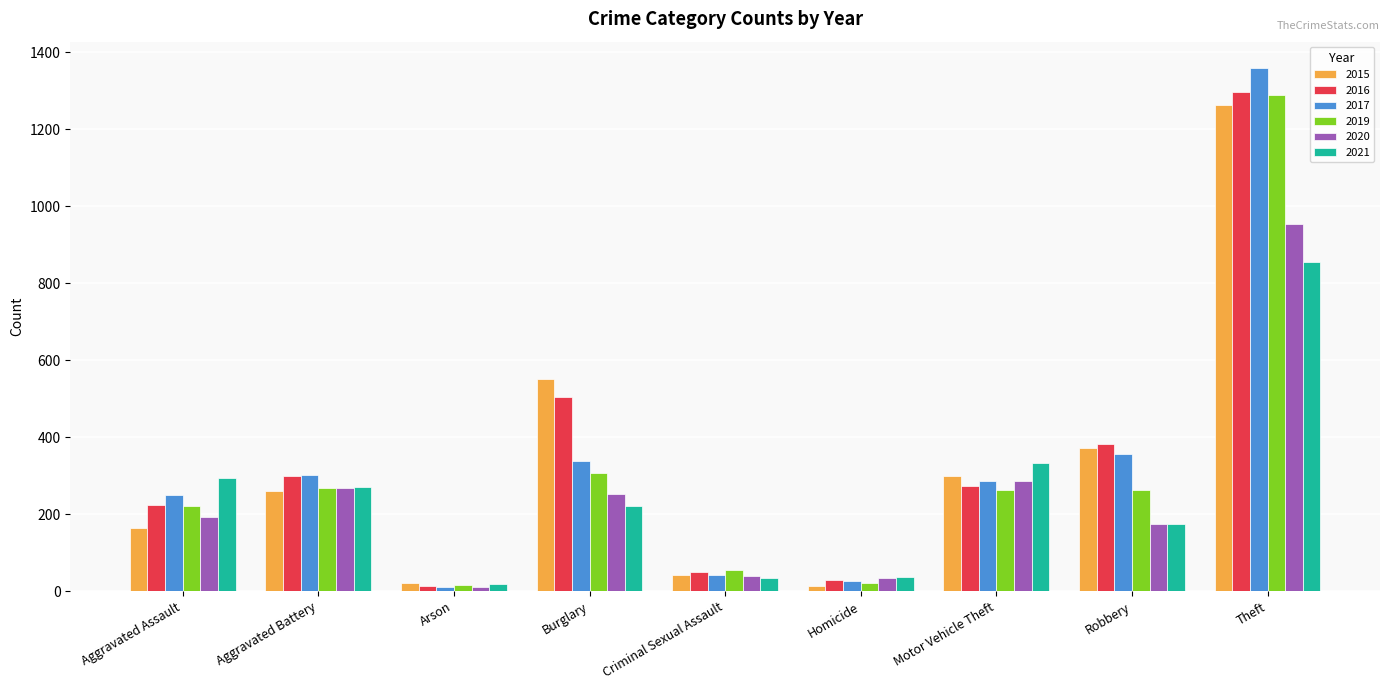

Is it true that 2019 equals 96 at Burglary?

False